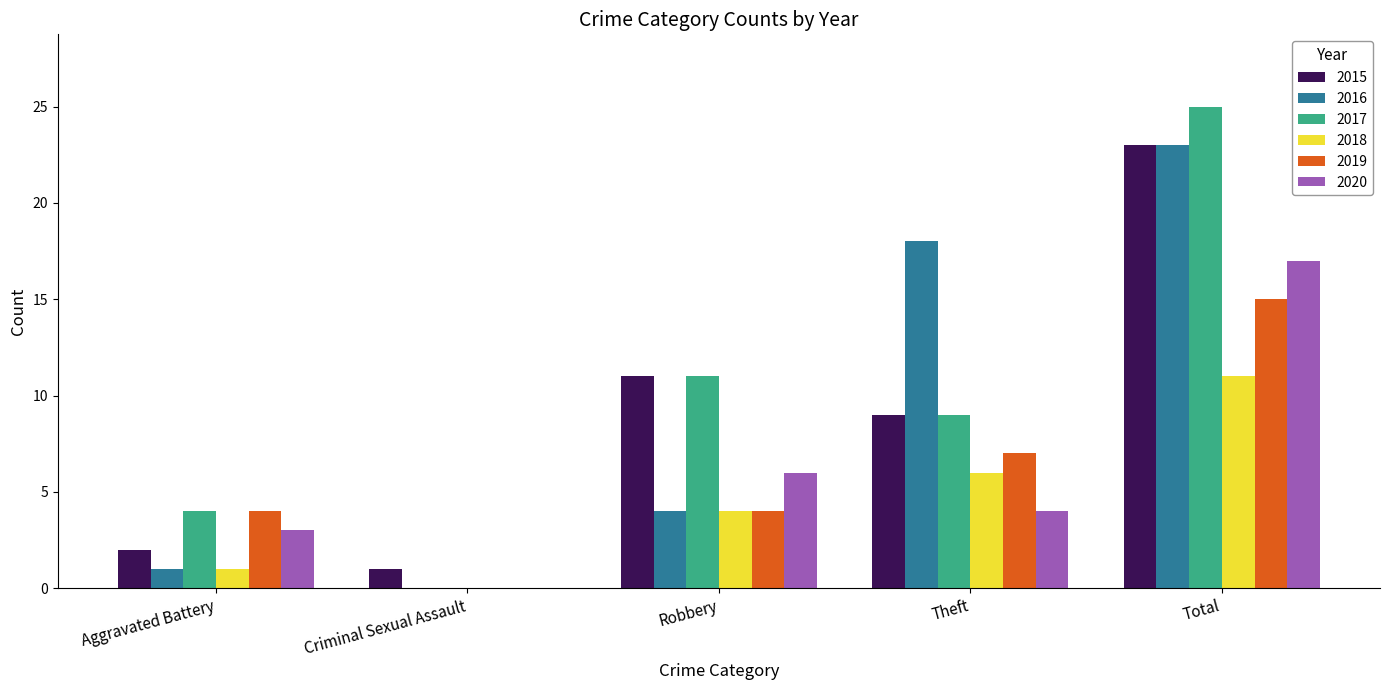

Are the bars horizontal?

No